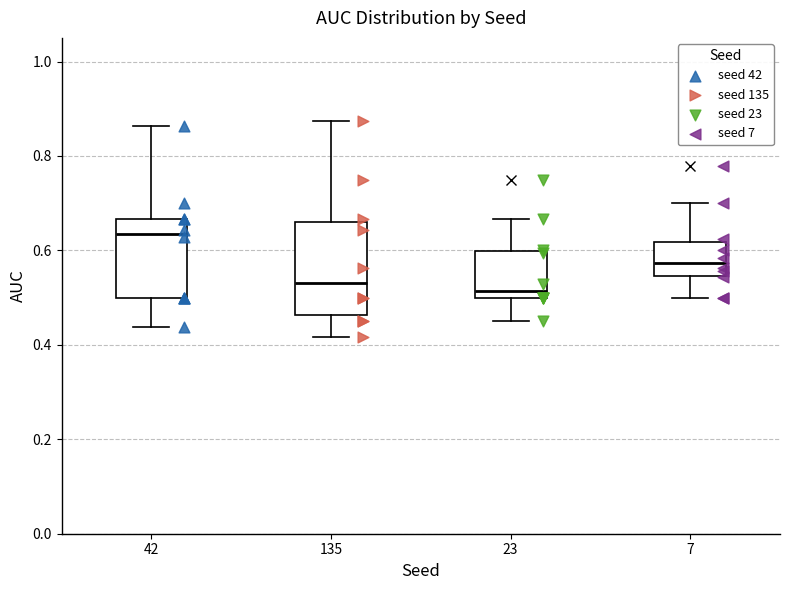

Where does the upper whisker of the box at x = 135 end on the y-axis? The values are not printed on the chart, so give them approximately, as read against the axis.

0.88